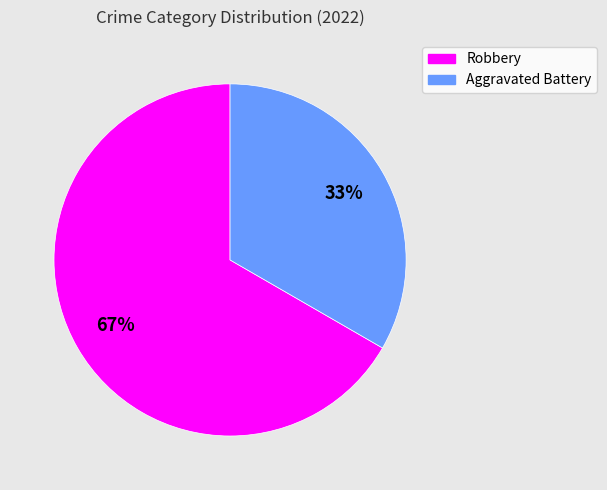

Rank the categories by value from highest to lowest.

Robbery, Aggravated Battery